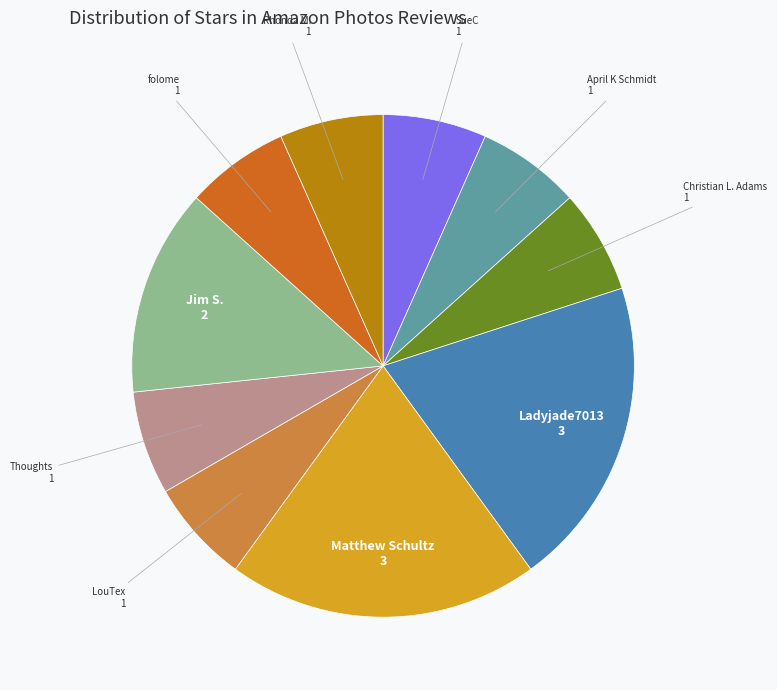

Approximately how many times larger is the value at April K Schmidt compared to Jim S.?

0.5